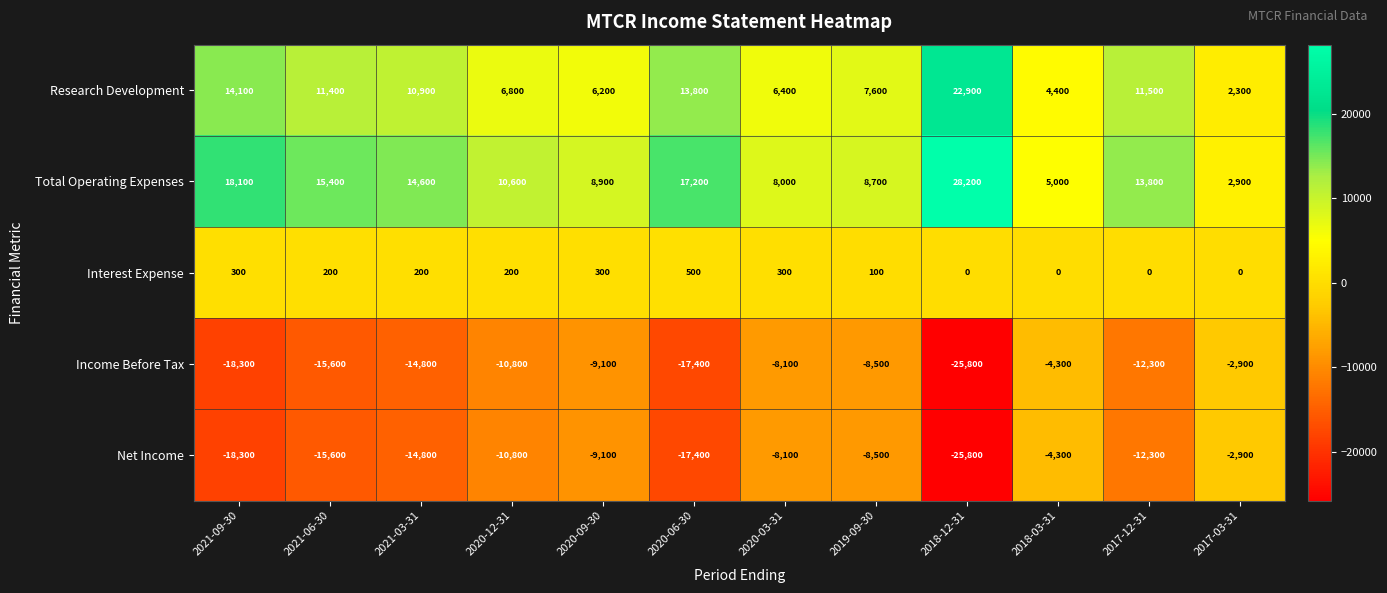

Which series has the largest total across all categories?

Total Operating Expenses